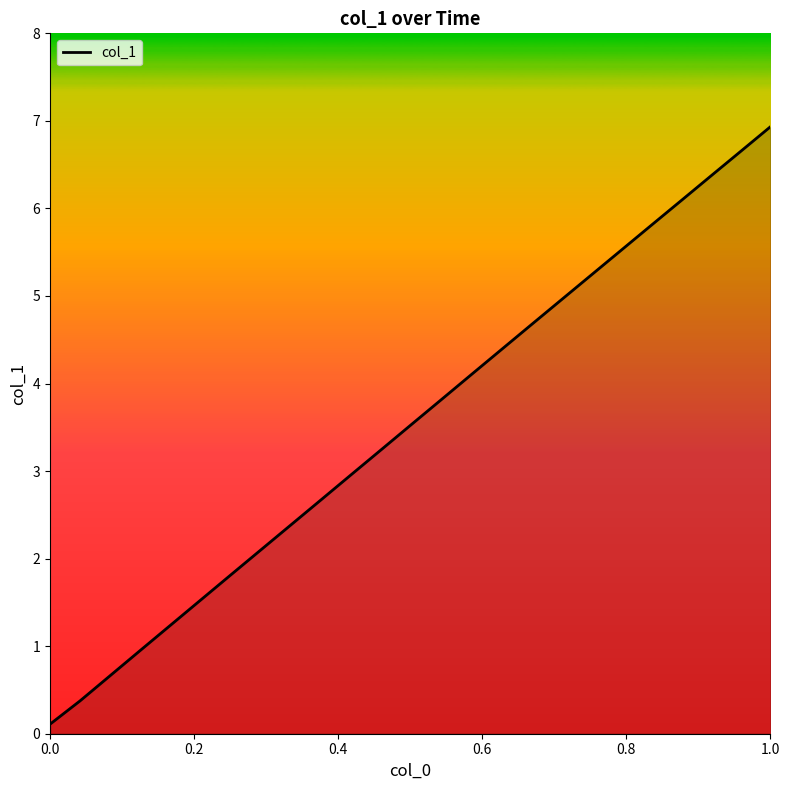

Does the chart display data point markers on the line(s)?

No